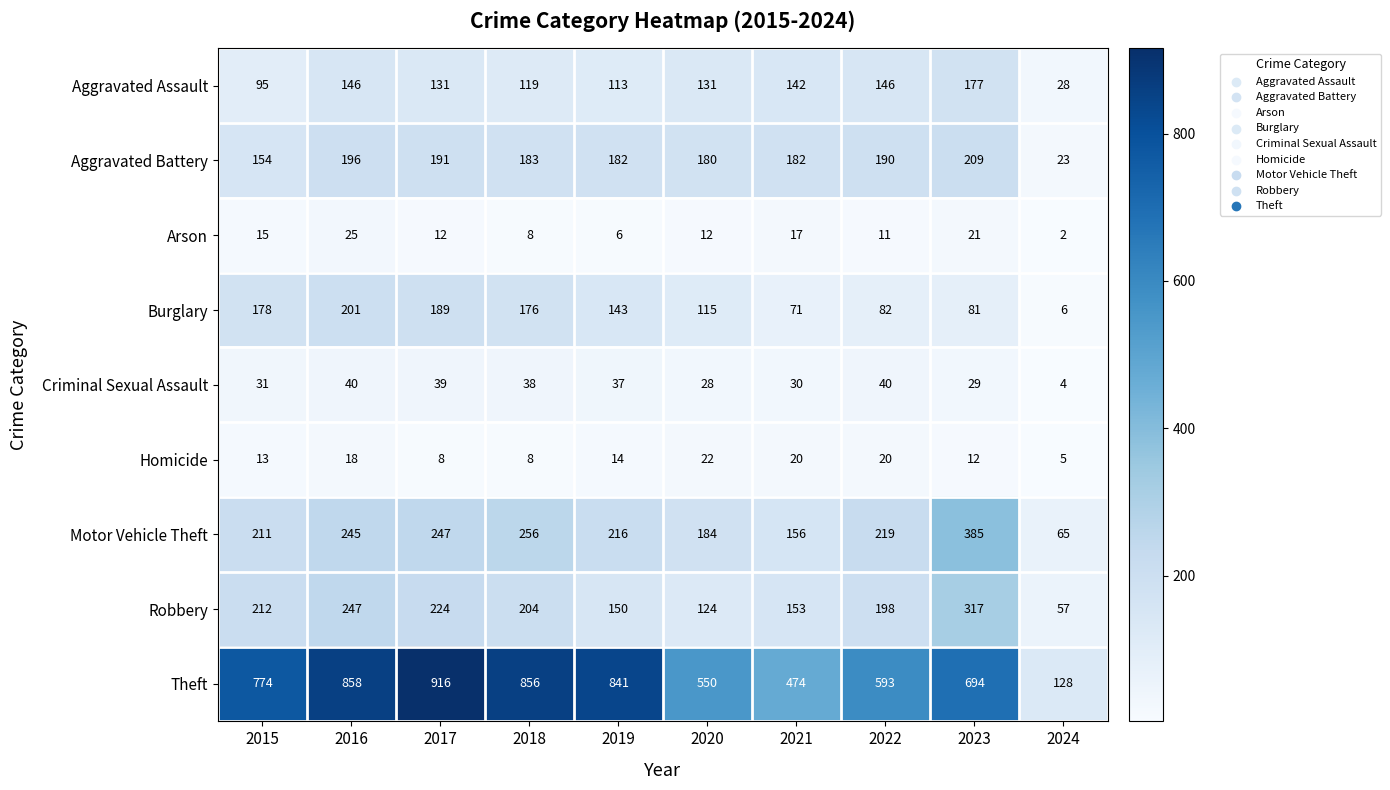

The value of Robbery at 2023 is 317. True or false?

True